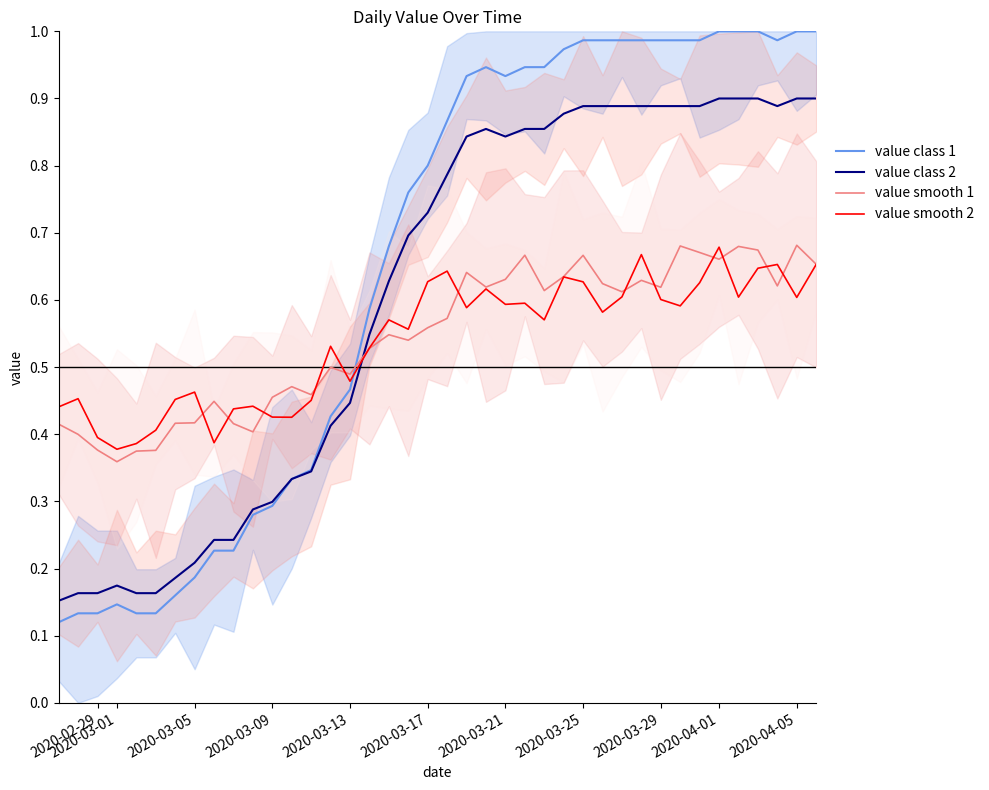

What is the maximum value for value class 1?

1.0